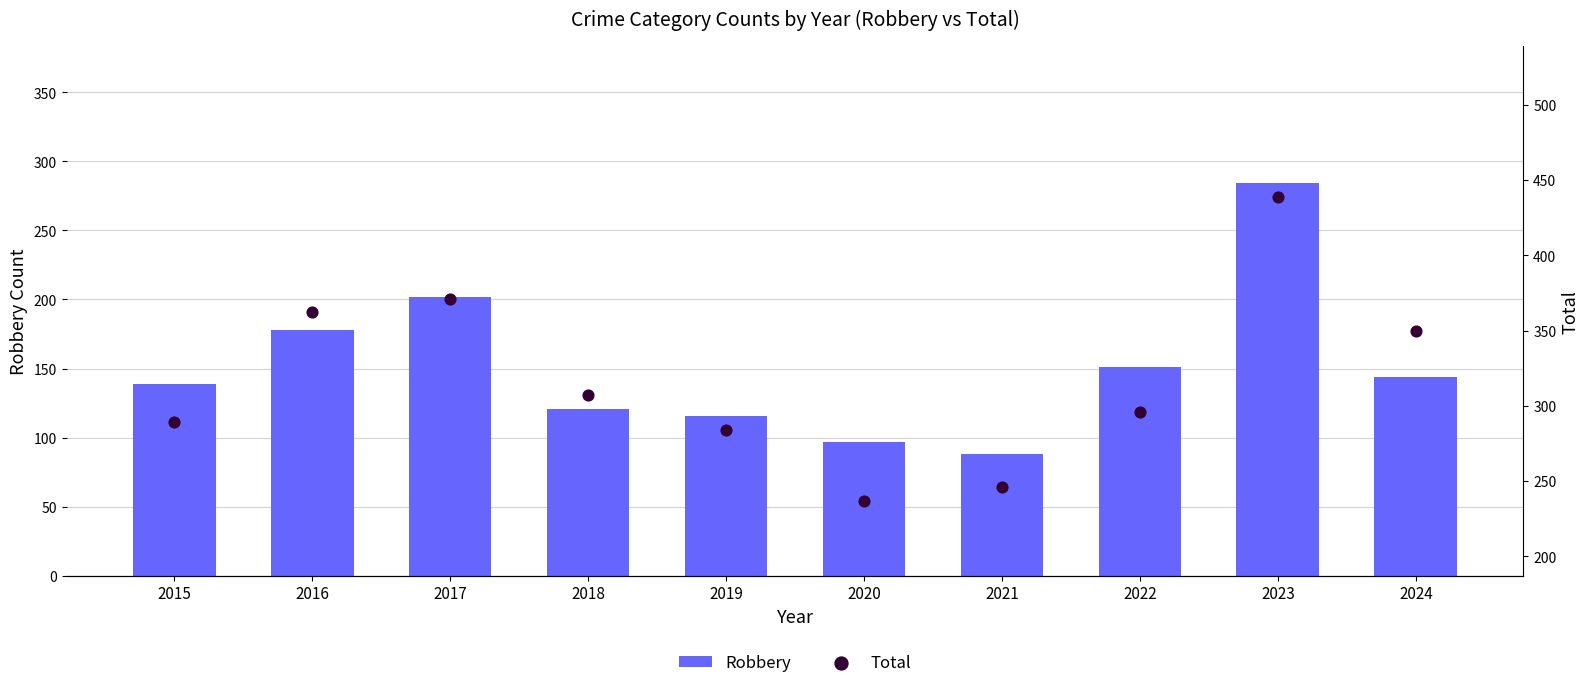

What are all the series names shown in the legend?

Robbery, Total